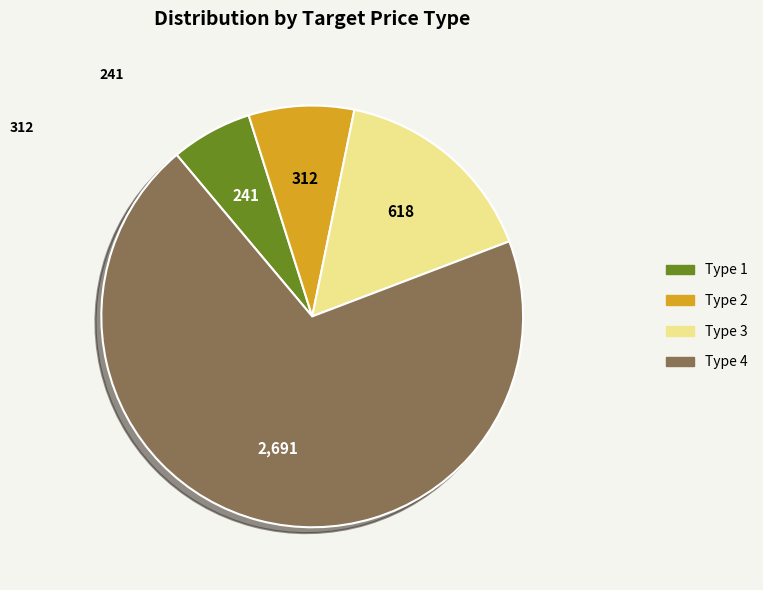

Does any single category account for the majority?

Yes